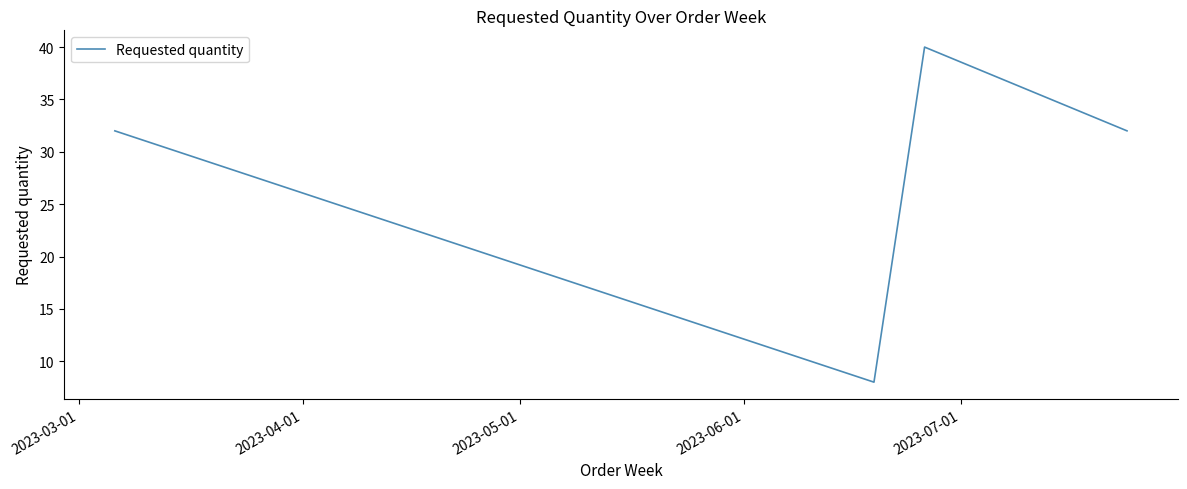

Reading left to right, what are all the values shown in this chart?

32	8	40	32